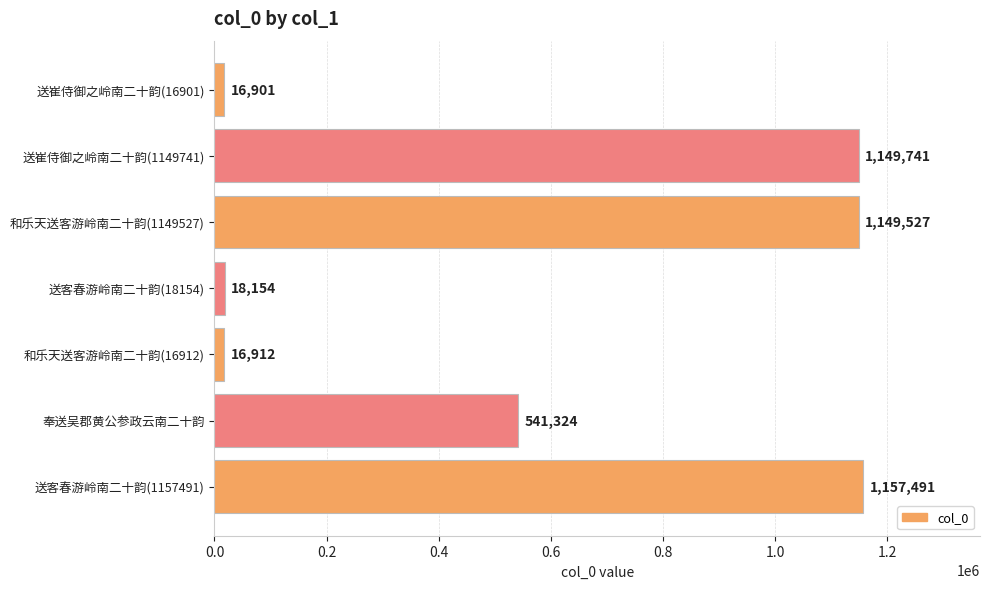

Reading top to bottom, extract all data points from this chart.

送崔侍御之岭南二十韵(16901)=16901	送崔侍御之岭南二十韵(1149741)=1149741	和乐天送客游岭南二十韵(1149527)=1149527	送客春游岭南二十韵(18154)=18154	和乐天送客游岭南二十韵(16912)=16912	奉送吴郡黄公参政云南二十韵=541324	送客春游岭南二十韵(1157491)=1157491